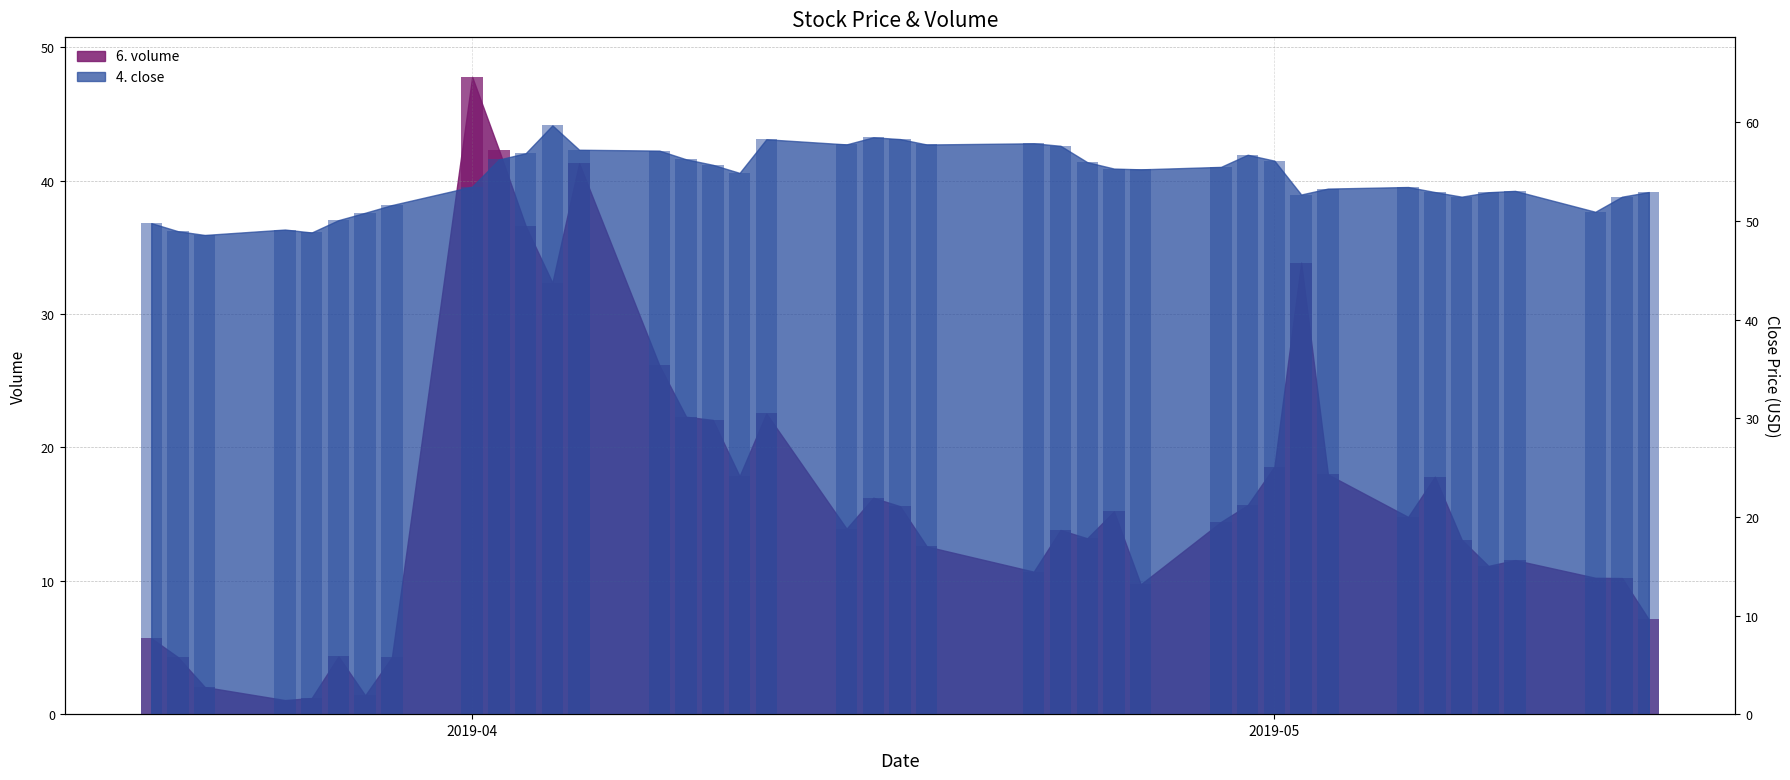

The 4. close series shows 50.1 at 2019-03-27. True or false?

True